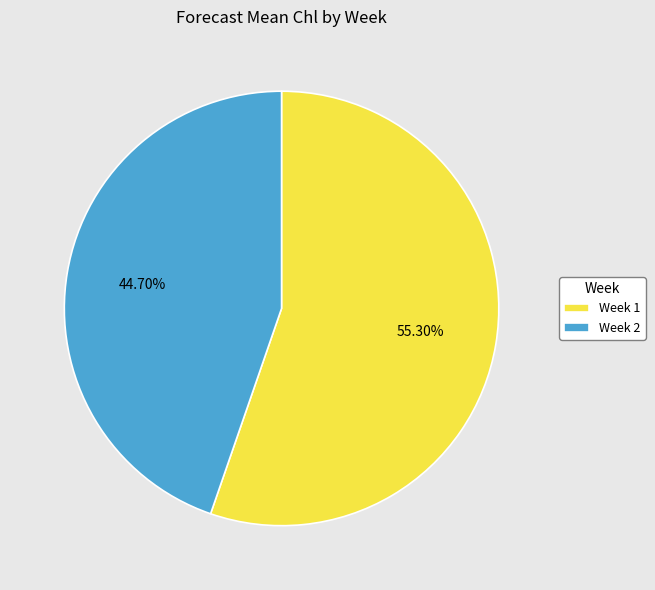

Is the sum of Week 2 and Week 1 greater than half?

Yes